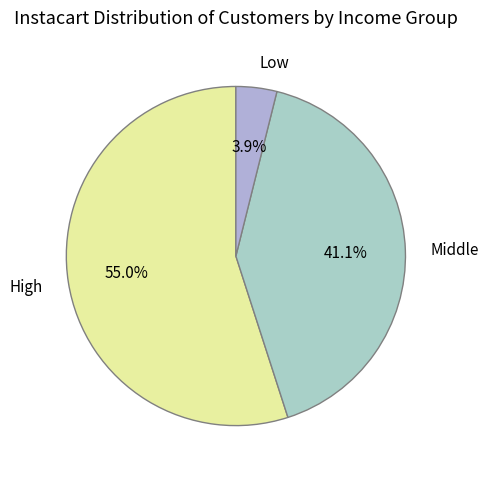

What percentage do Middle and Low together represent?

45.0%